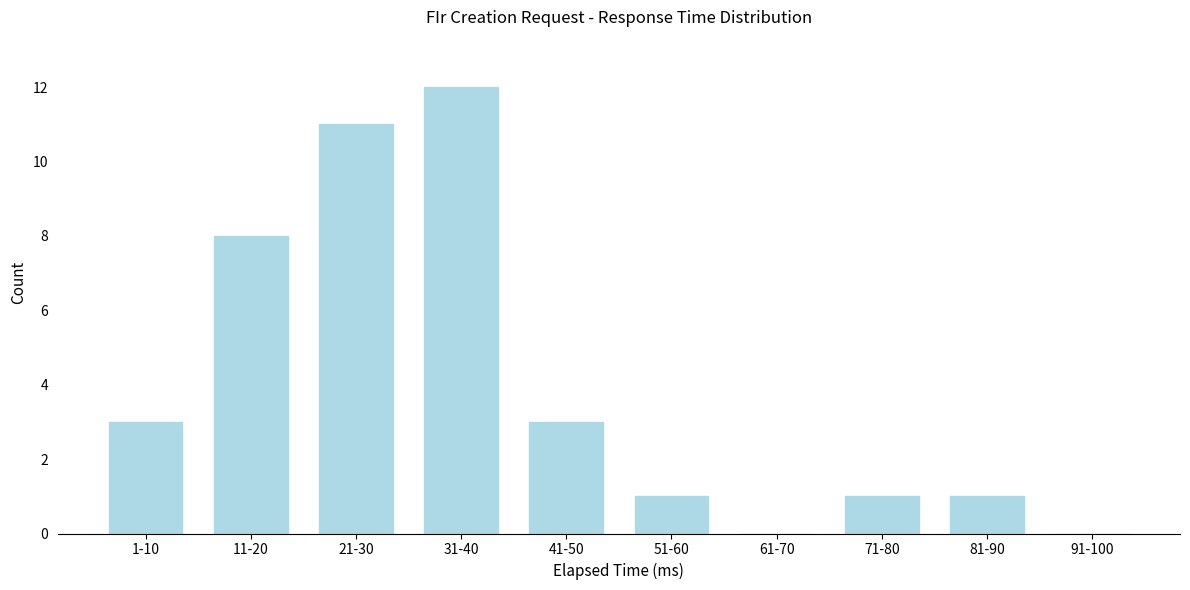

Reading left to right, what are all the values shown in this chart?

1-10=3	11-20=8	21-30=11	31-40=12	41-50=3	51-60=1	61-70=0	71-80=1	81-90=1	91-100=0